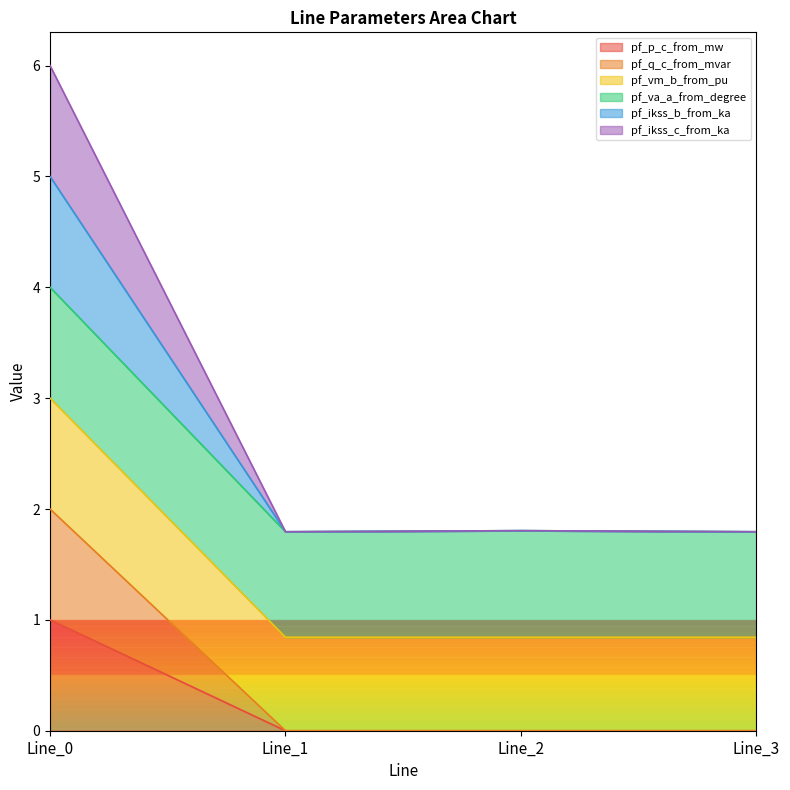

Where is pf_ikss_b_from_ka nearest to the value 3?

Line_2